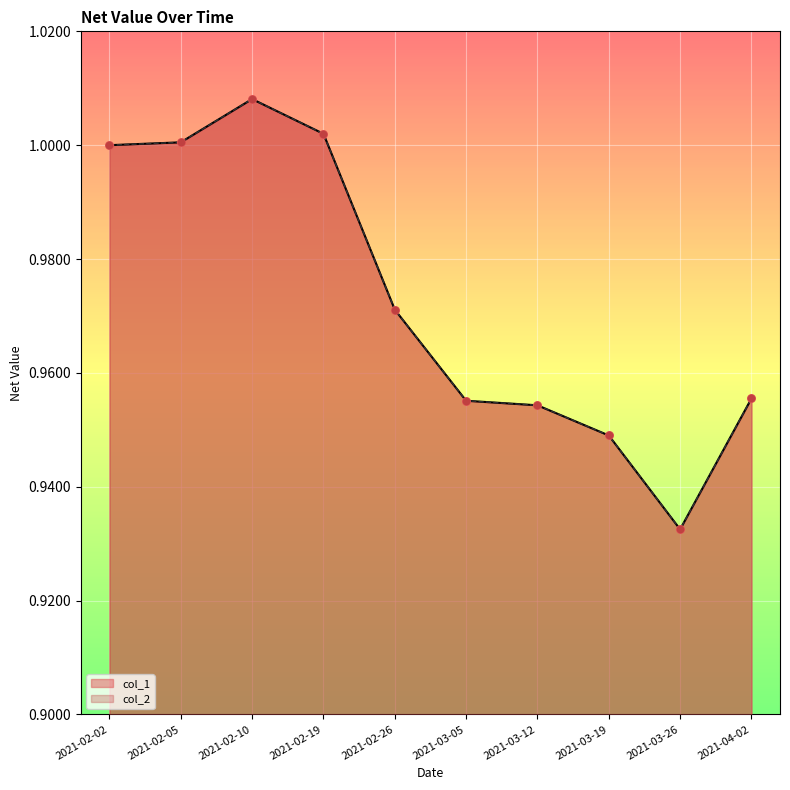

Is the value of col_2 at 2021-02-05 greater than the value of col_1 at 2021-02-26?

Yes